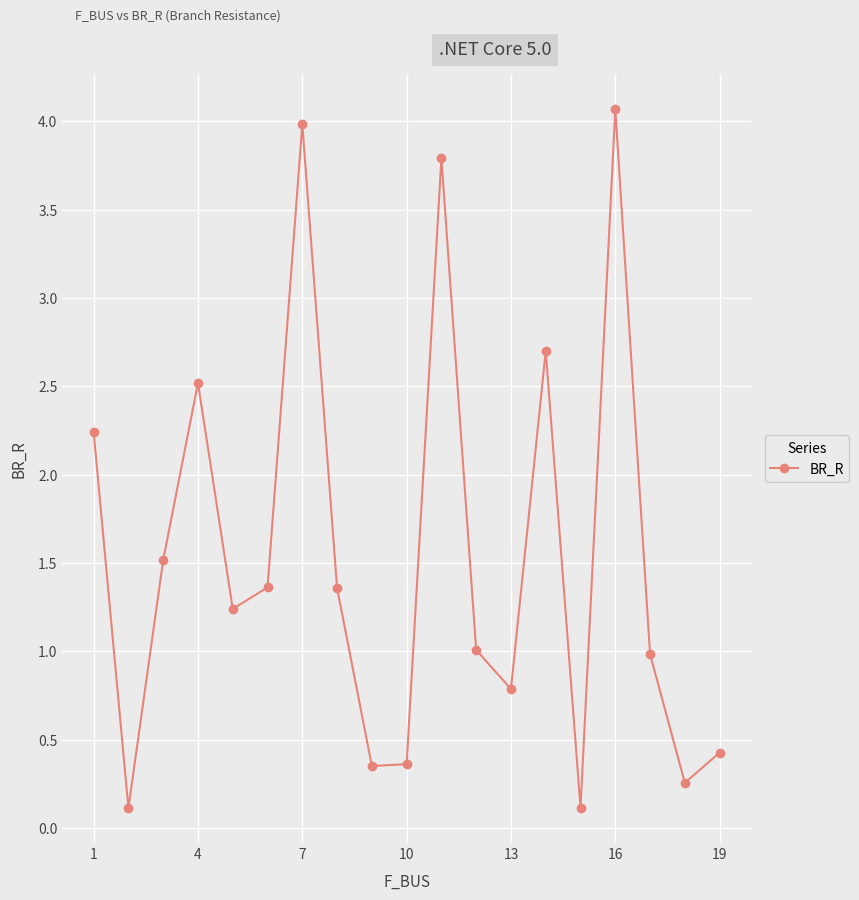

True or false: the data has more than 2 interior local peaks.

True